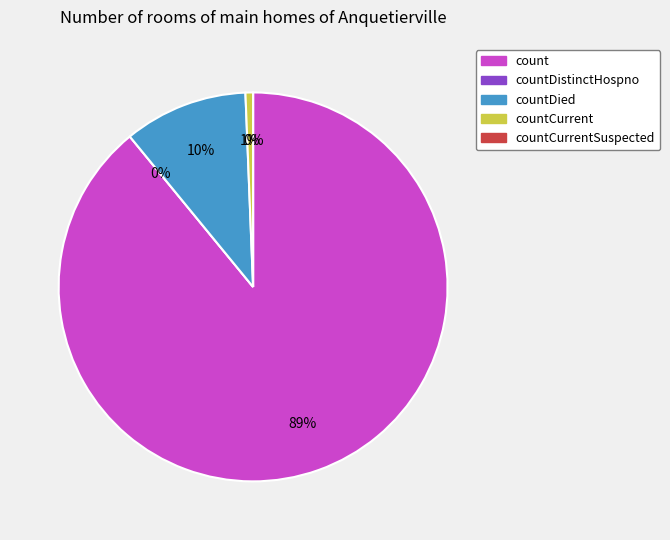

Does any single category account for the majority?

Yes